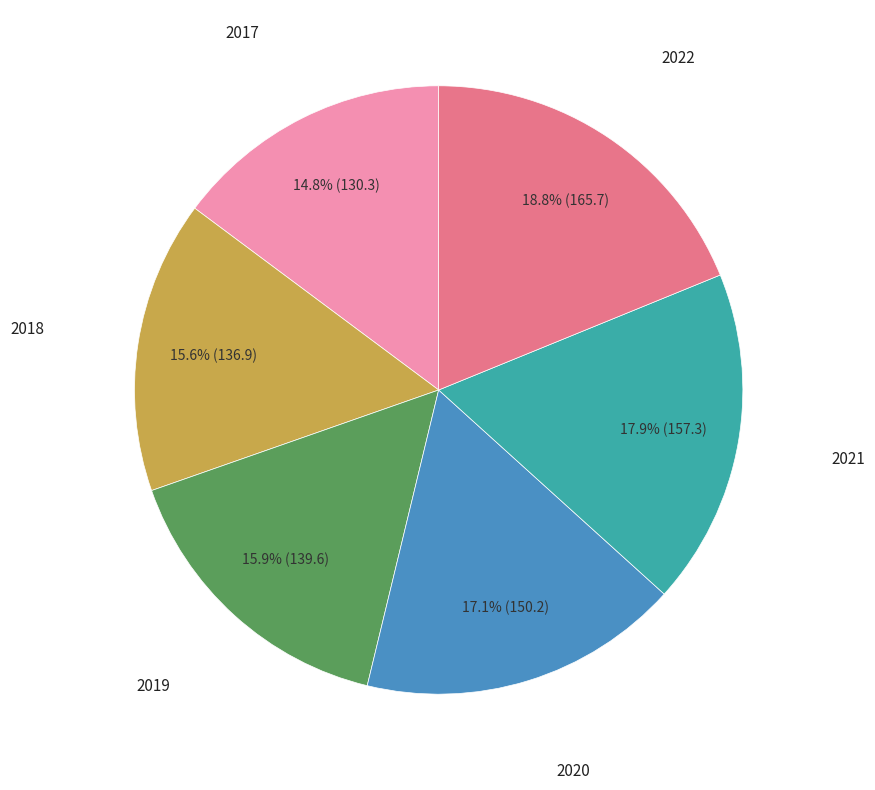

To the nearest percent, what is the average slice percentage?

17%